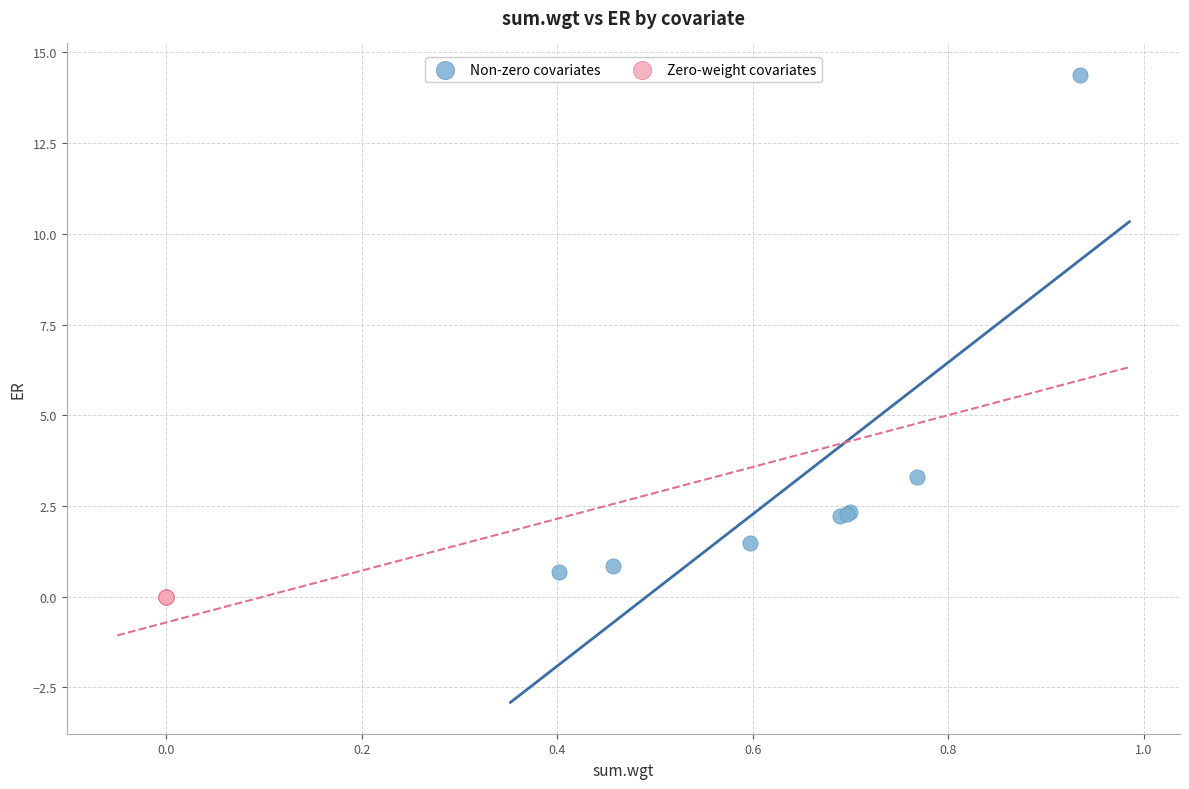

Which series contains the highest Y value?

Non-zero covariates